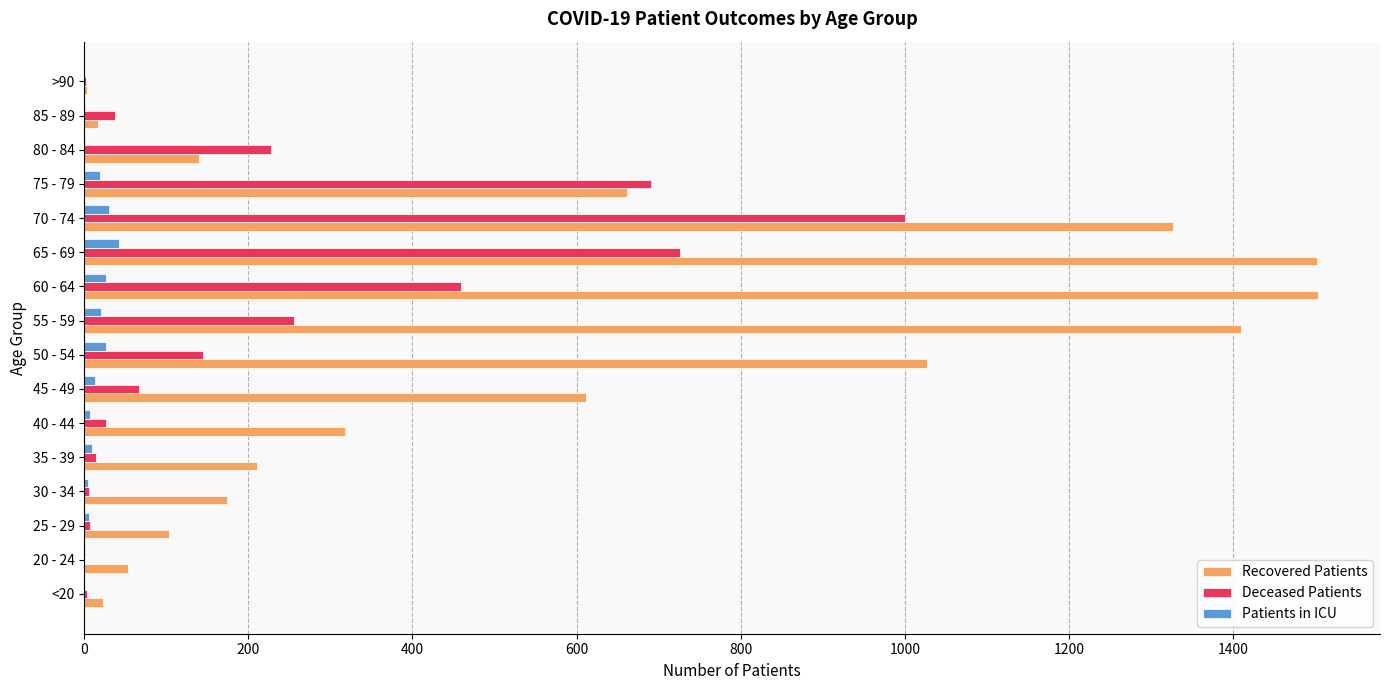

What are all the series names shown in the legend?

Recovered Patients, Deceased Patients, Patients in ICU